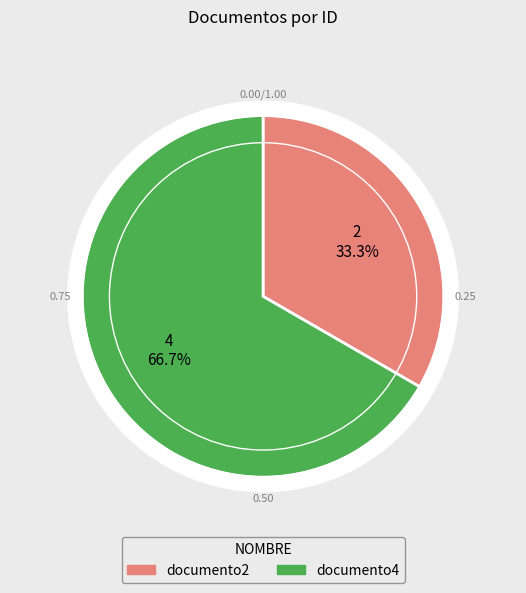

What is the majority slice?

documento4